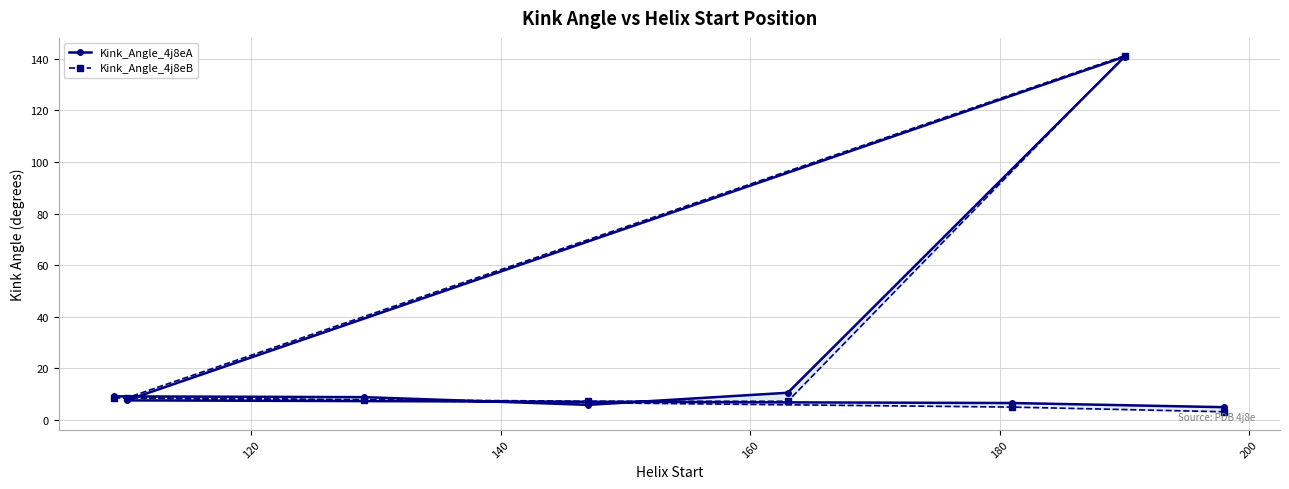

Which series has the widest spread of values?

Kink_Angle_4j8eB